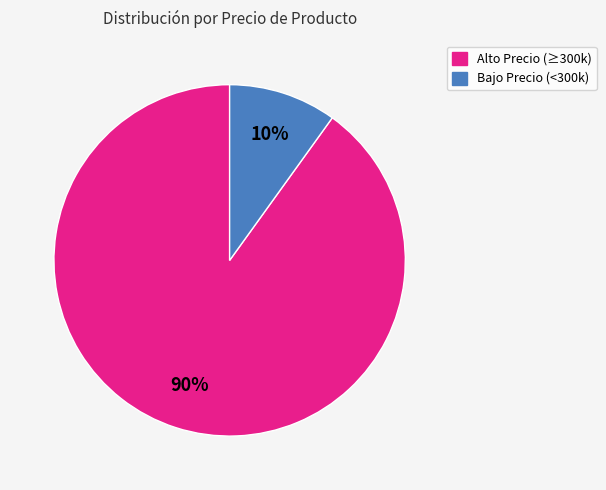

Does any single category account for the majority?

Yes